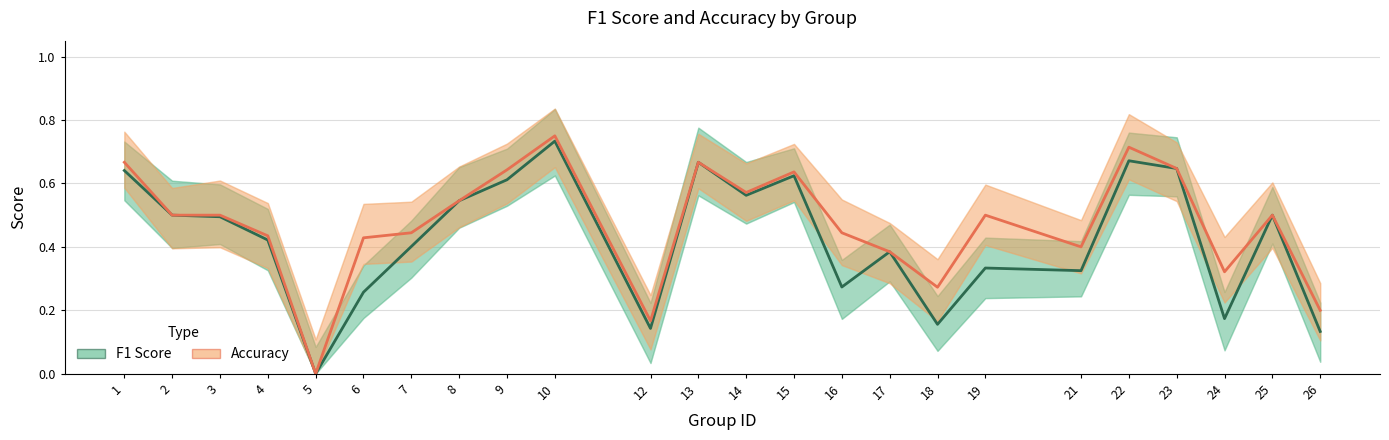

True or false: accuracy and f1 cross at least once.

False